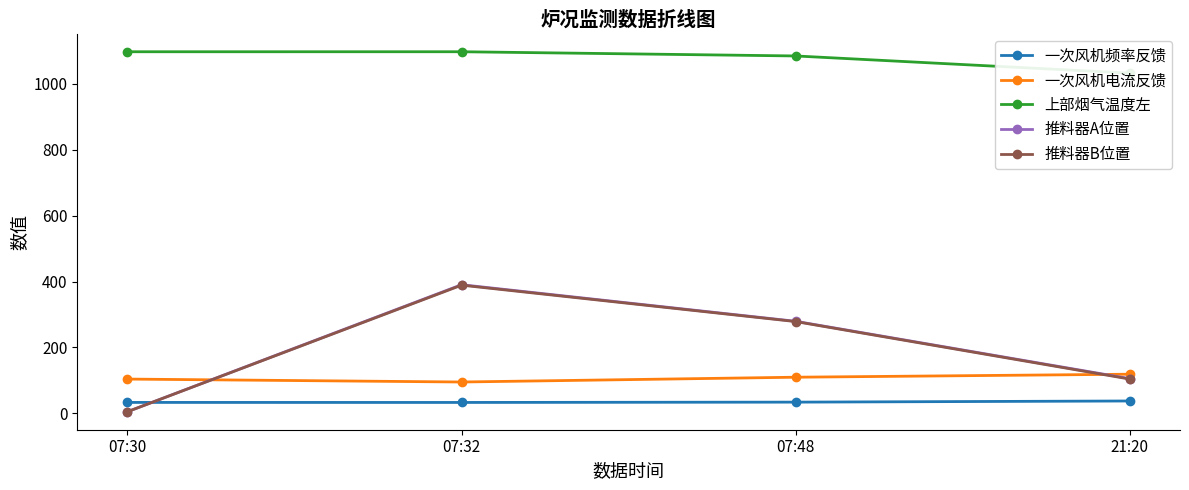

How many times do 推料器B位置 and 一次风机频率反馈 cross each other?

1